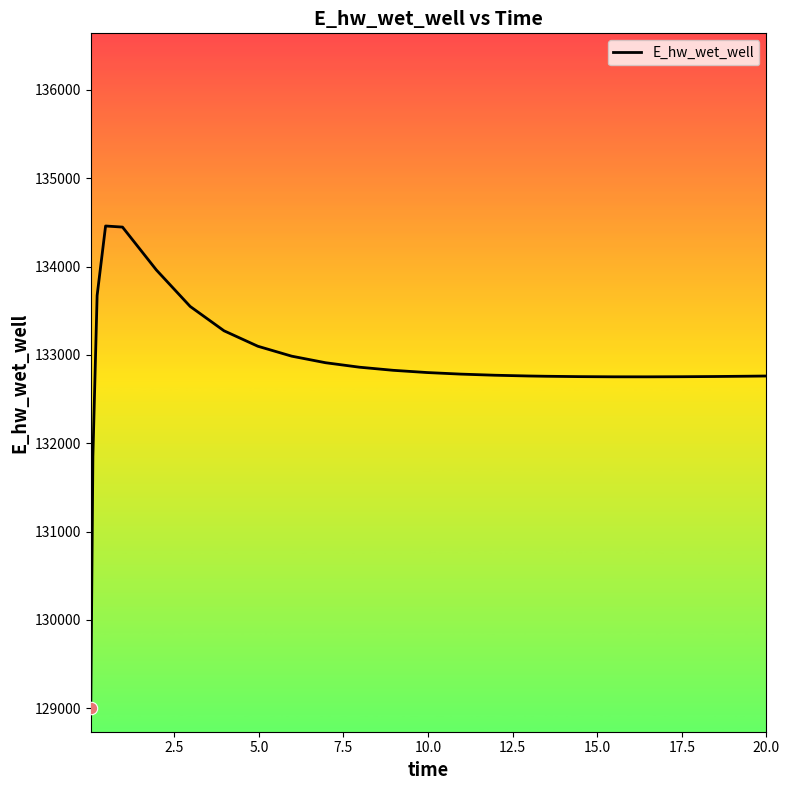

What is the smallest value displayed?

129007.3